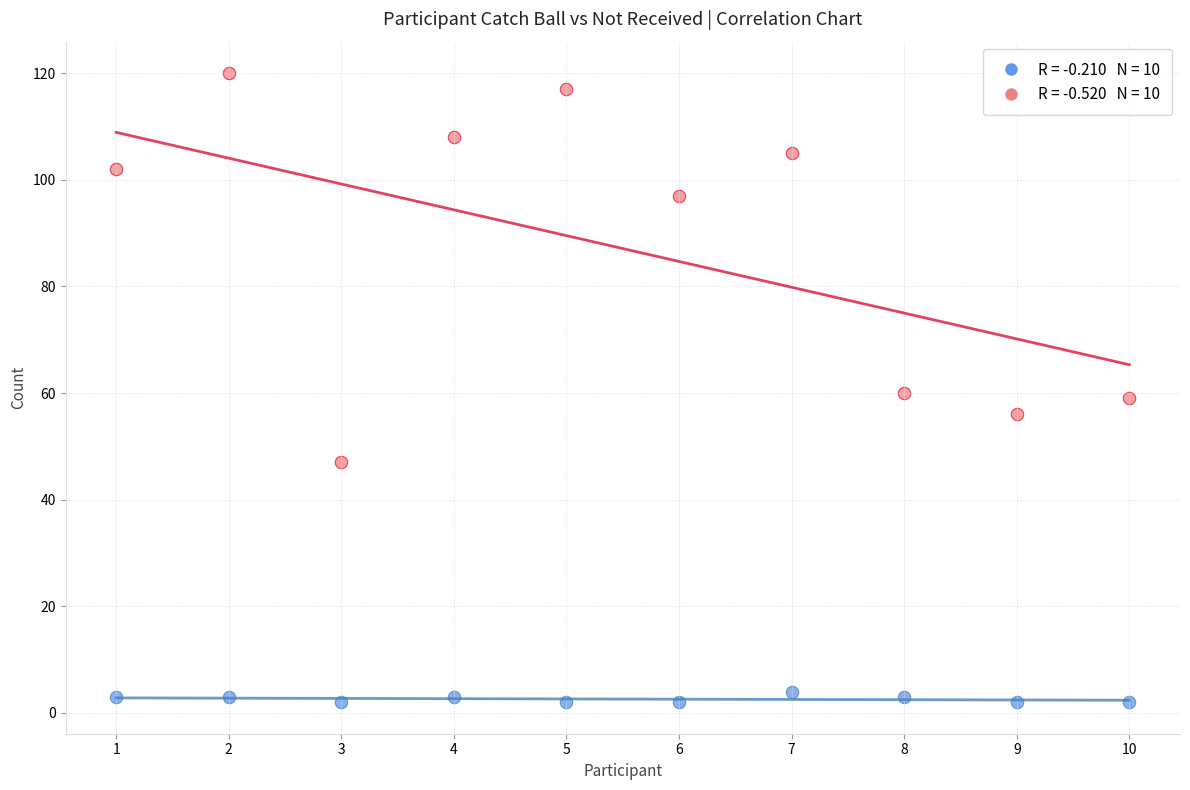

Across all data points, what is the range of X values (max minus min)?

9